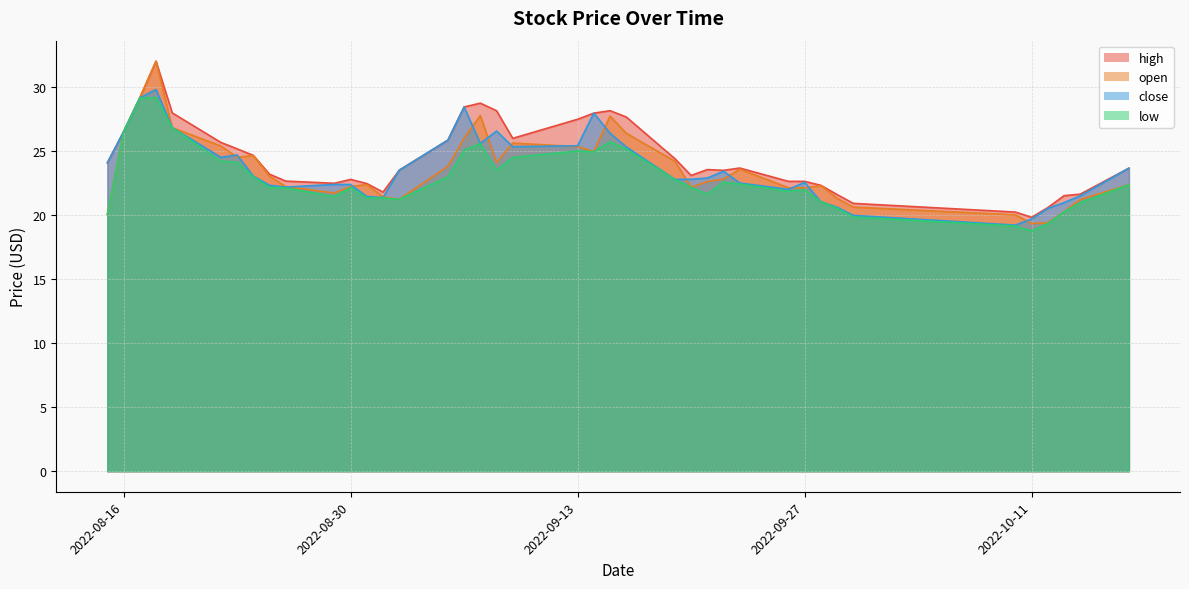

Where is high nearest to the value 25?

2022-08-23